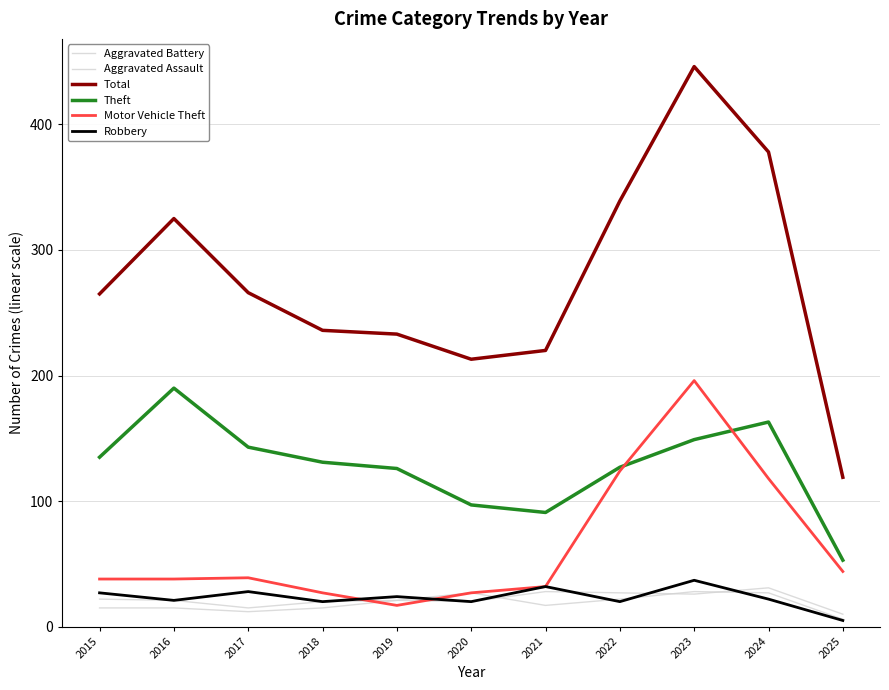

True or false: Motor Vehicle Theft has a value of 14 at 2016.

False